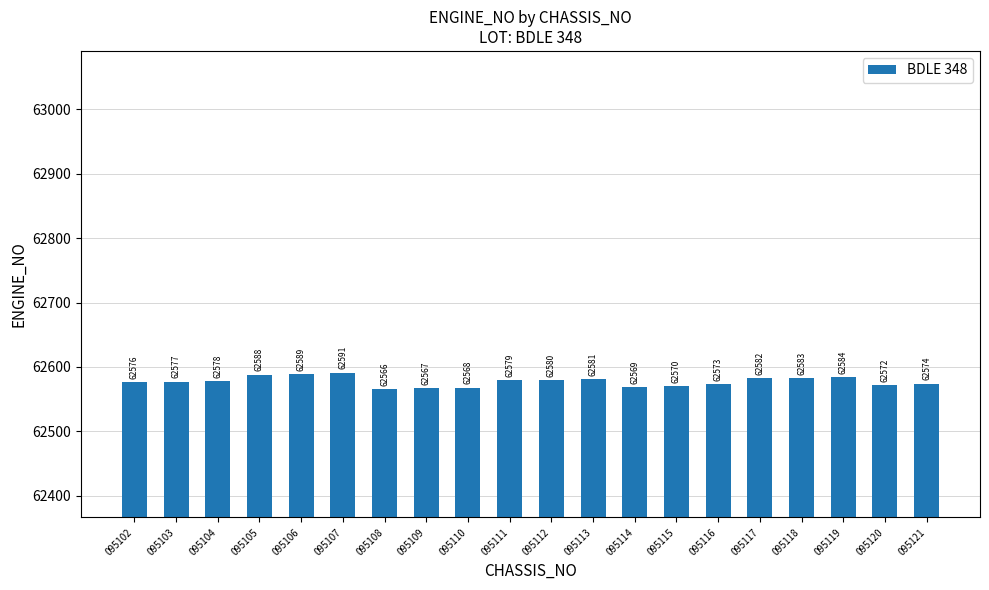

How many values are below 62578?

10